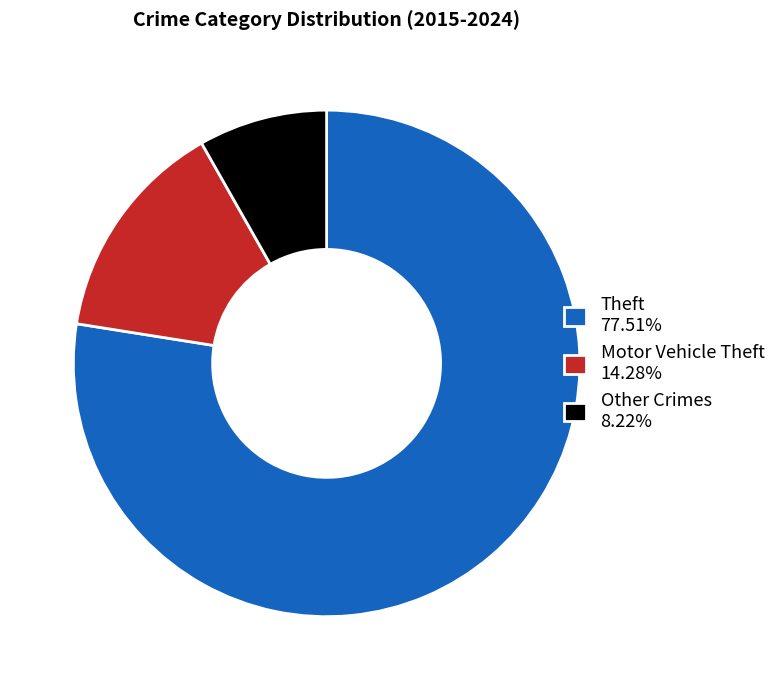

Is there a majority slice in this chart?

Yes